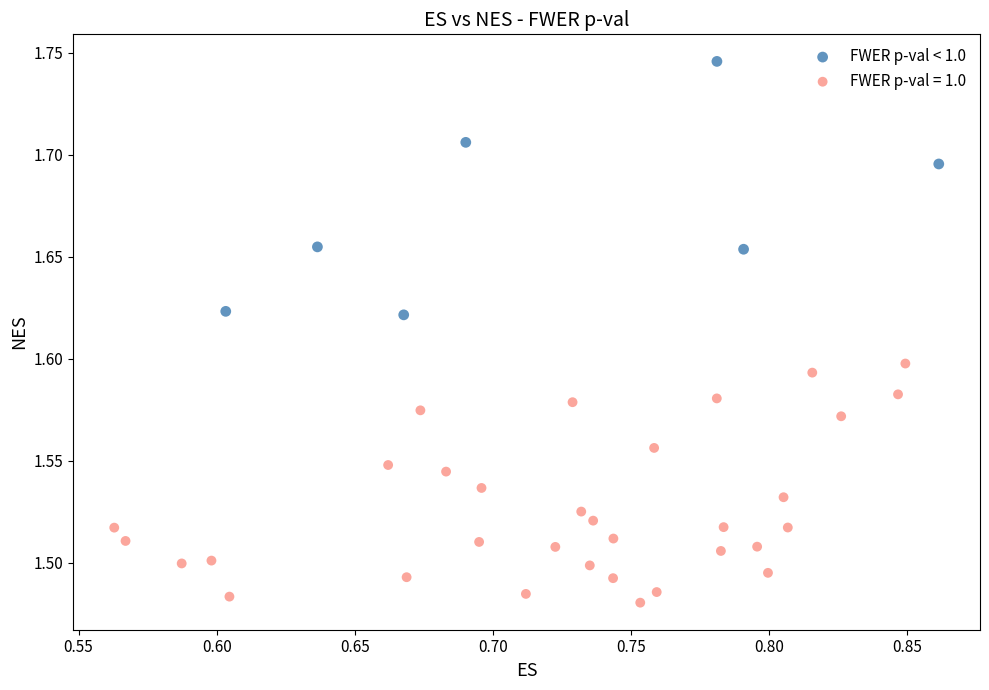

Which series reaches the minimum Y coordinate?

FWER p-val = 1.0